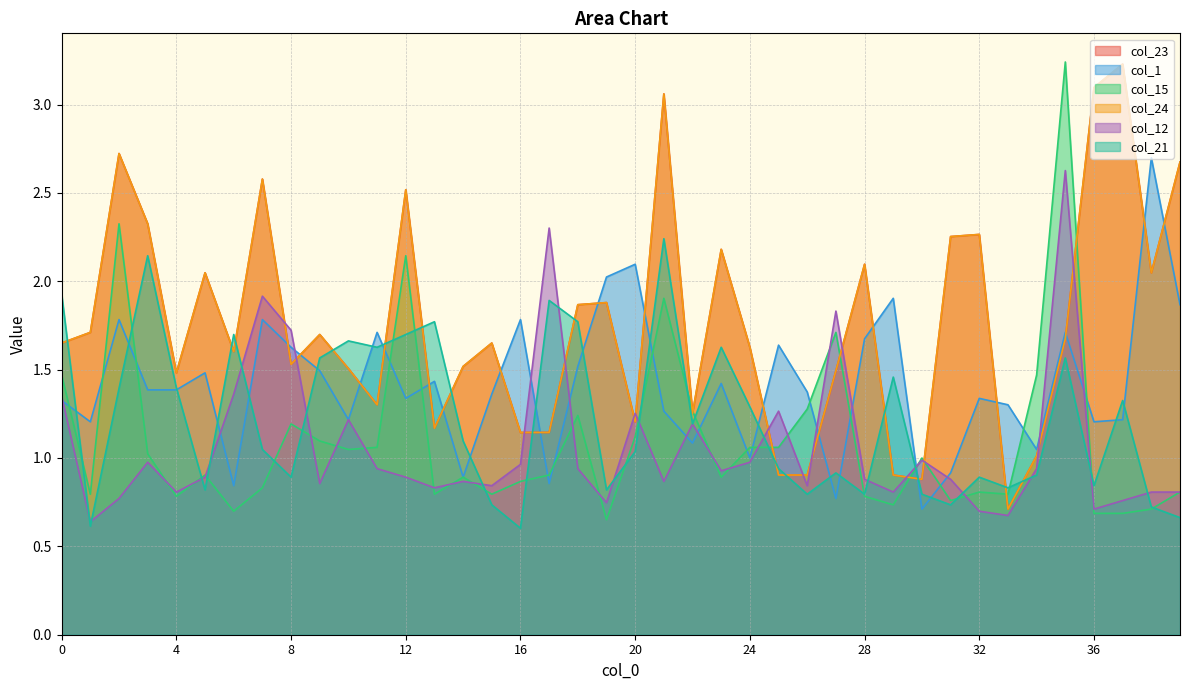

Which series ends up on top after the final intersection of col_12 and col_23?

col_23